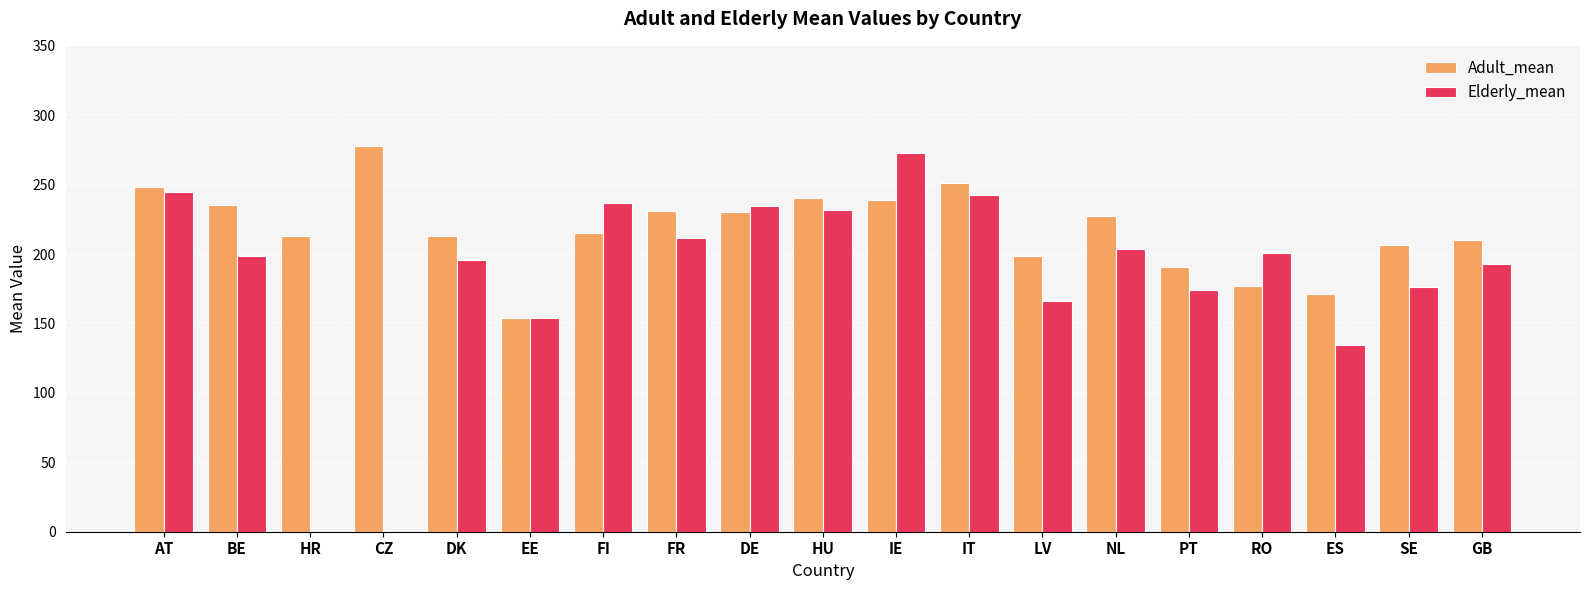

What are all the series names shown in the legend?

Adult_mean, Elderly_mean